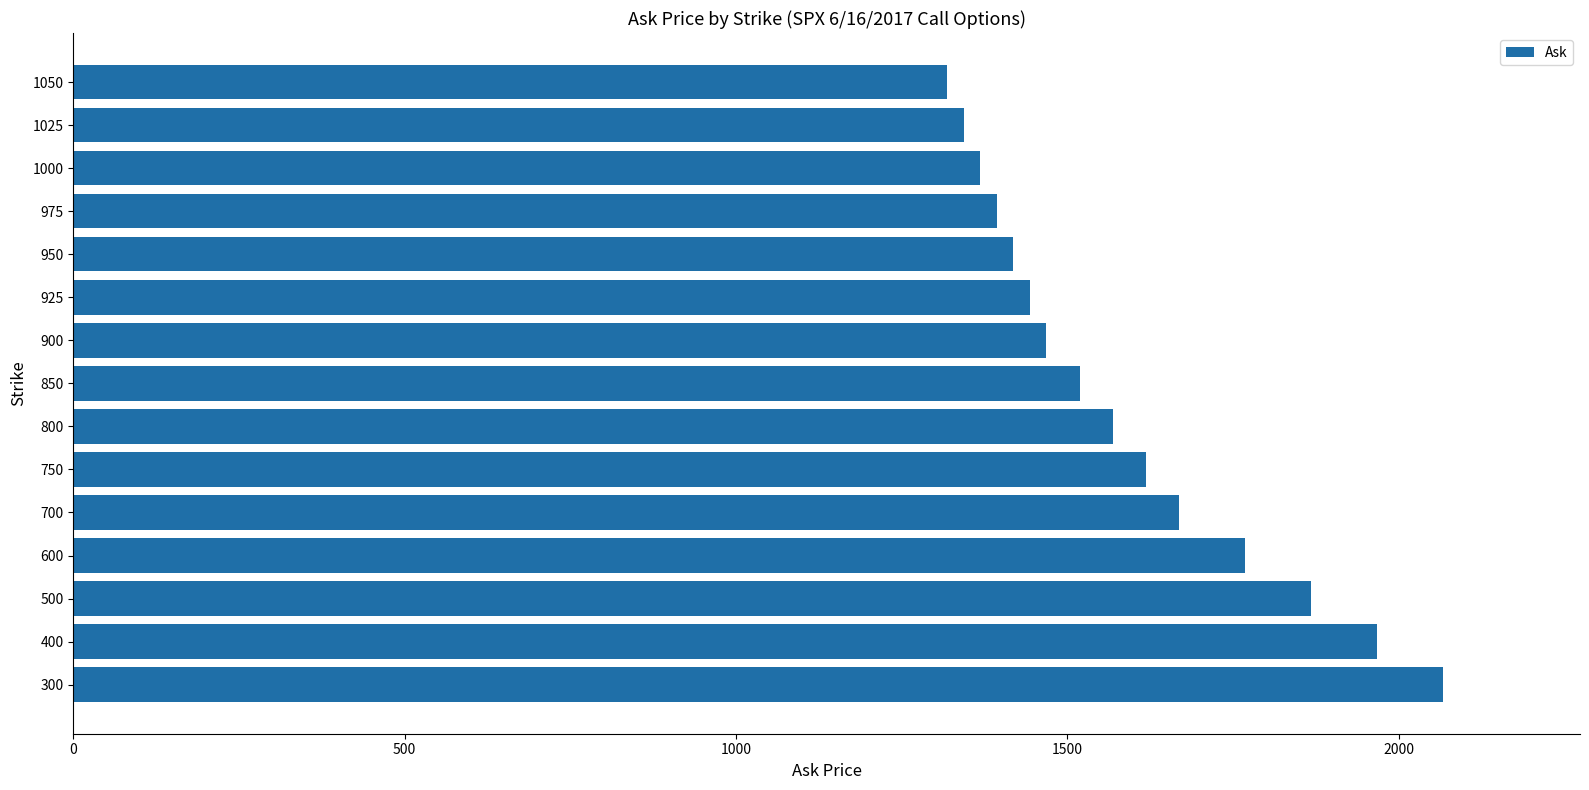

What is the average value?

1586.6